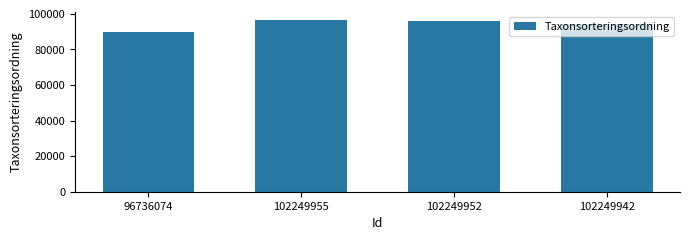

Count the number of categories in the chart.

4